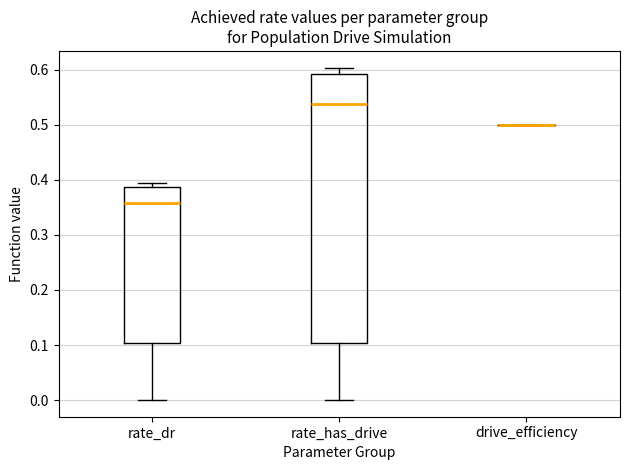

Reading left to right, read every box against the y-axis: the position of its median line, the range the box covers, and the ends of its whiskers. The values are not printed on the chart, so give them approximately, as read against the axis.

rate_dr: median 0.36, box 0.10 to 0.39, whiskers 0.00 to 0.40
rate_has_drive: median 0.54, box 0.10 to 0.59, whiskers 0.00 to 0.60
drive_efficiency: box collapsed to a line at 0.50, whiskers 0.50 to 0.50